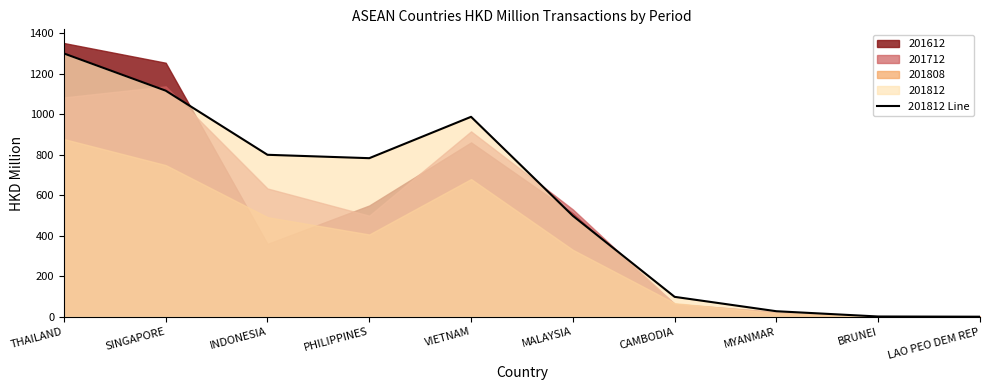

Between LAO PEO DEM REP and MALAYSIA, which is larger?

MALAYSIA